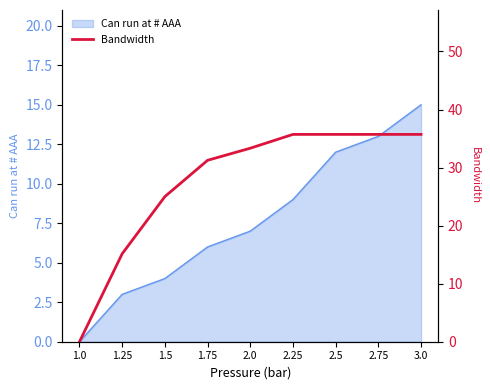

The Can run at # AAA series shows 3 at 1.25. True or false?

True